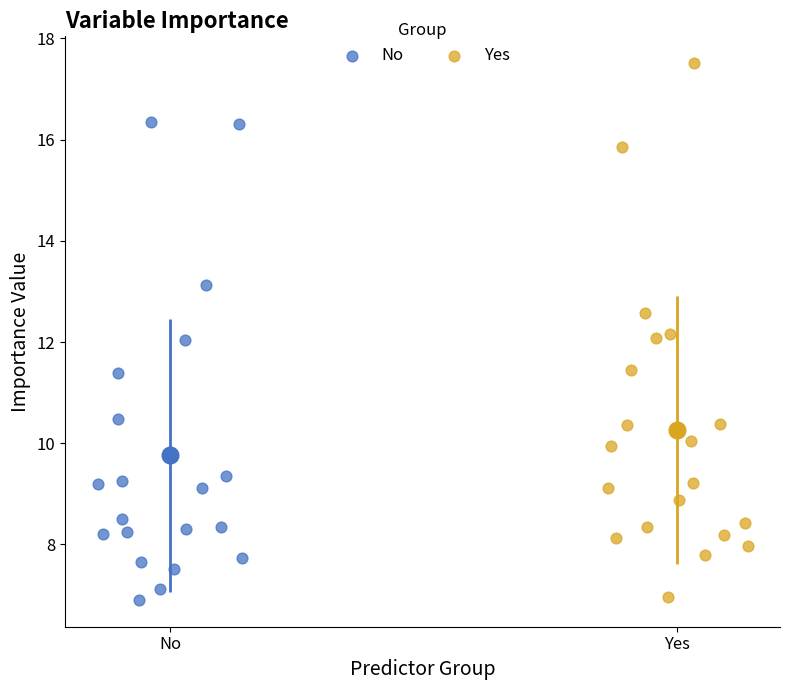

Which series reaches the maximum Y coordinate?

Yes